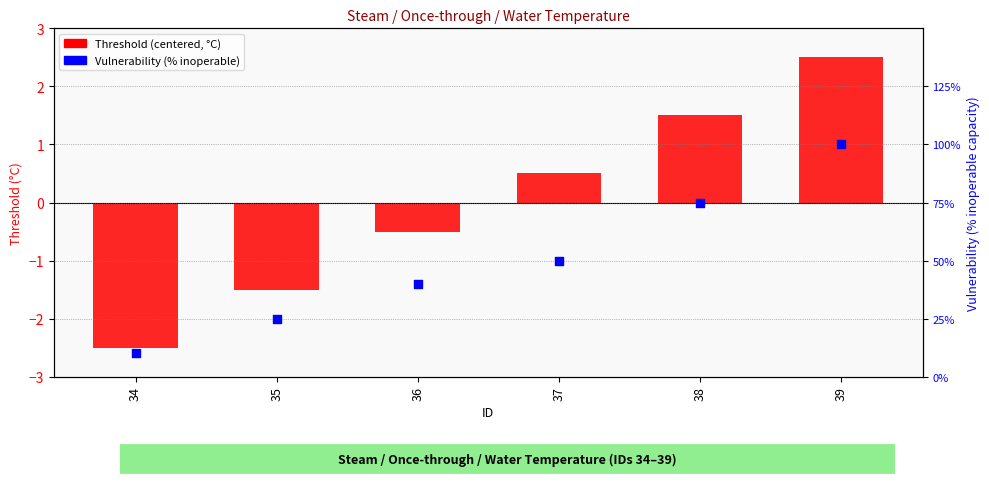

Which series reaches the minimum Y coordinate?

Threshold (centered)